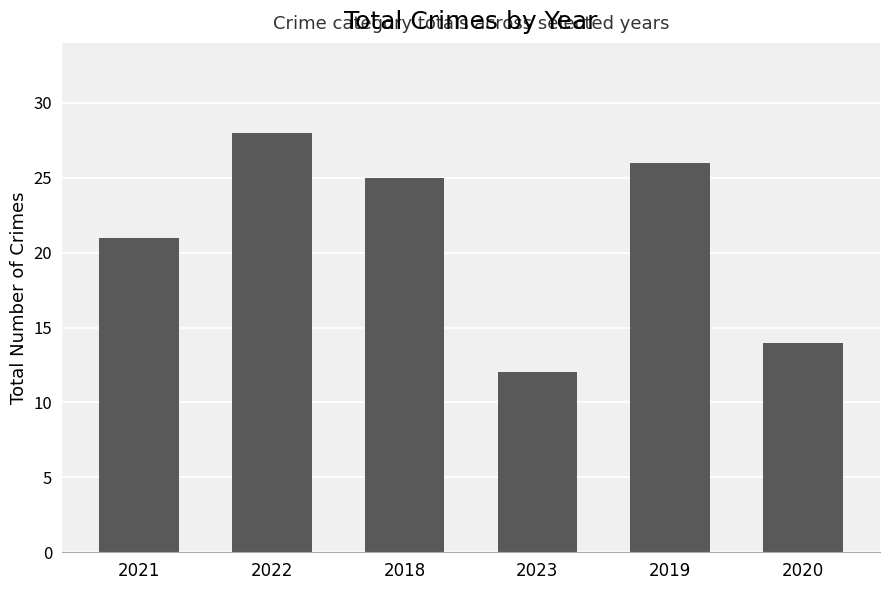

Are the bars grouped side by side (vs. stacked)?

No